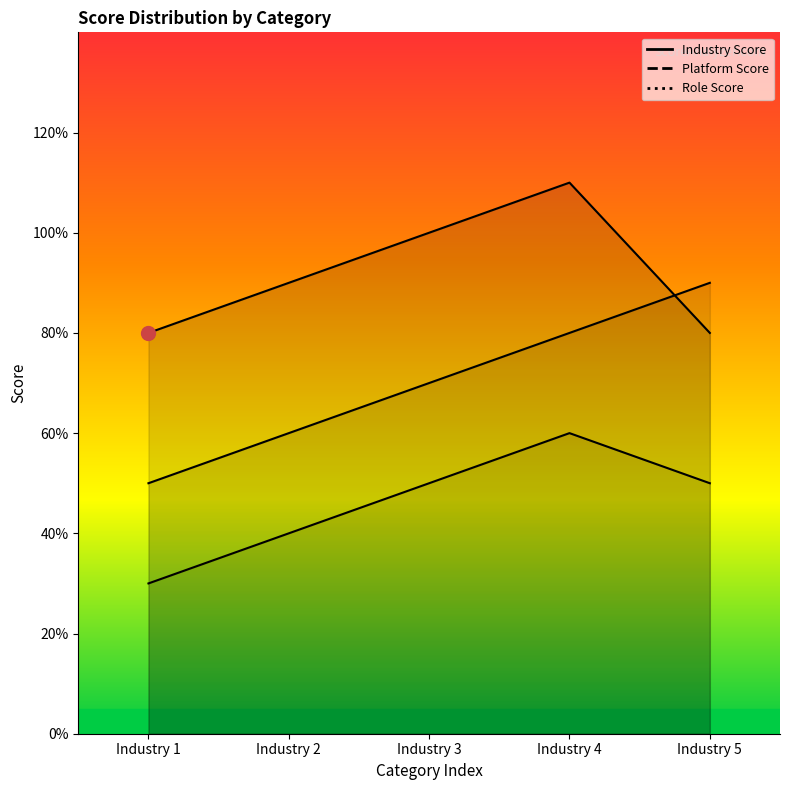

The value of Platform Score at Industry 5 is 0.8. True or false?

False